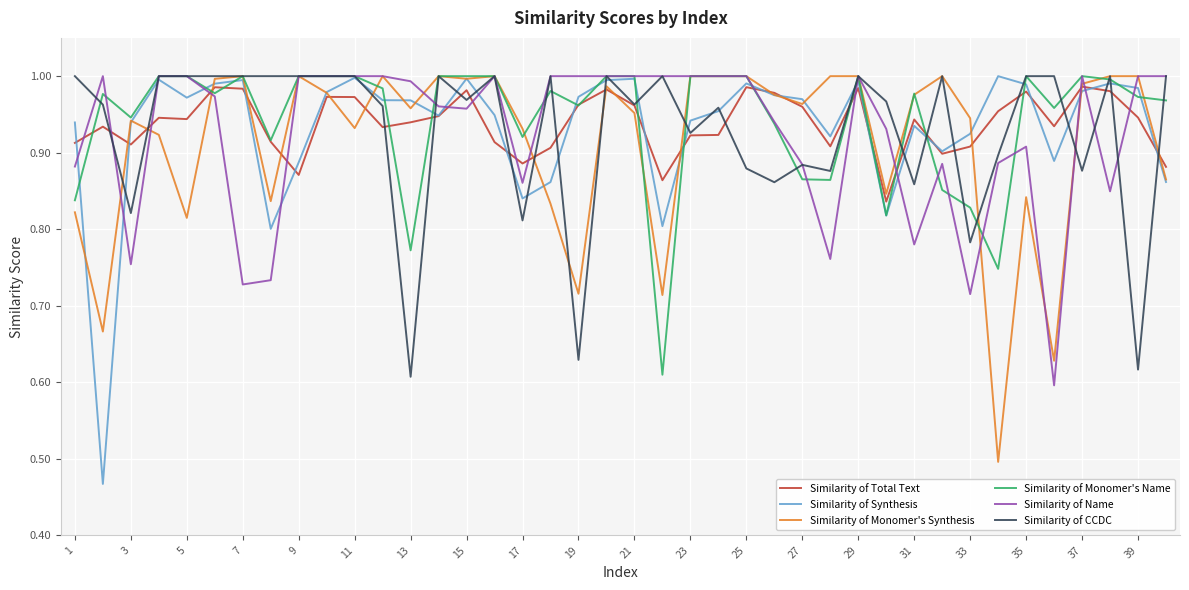

Which series has the largest range (max minus min)?

Similarity of Synthesis